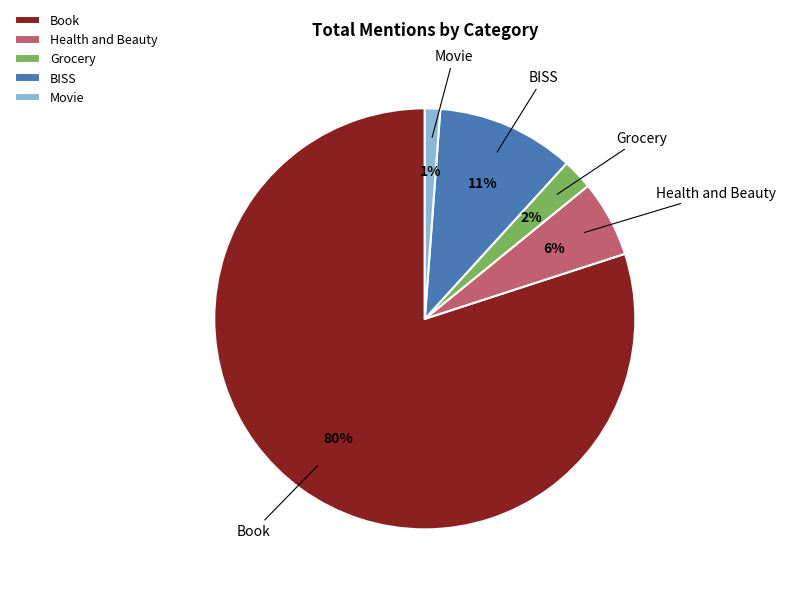

To the nearest percent, what portion does Book represent?

80%